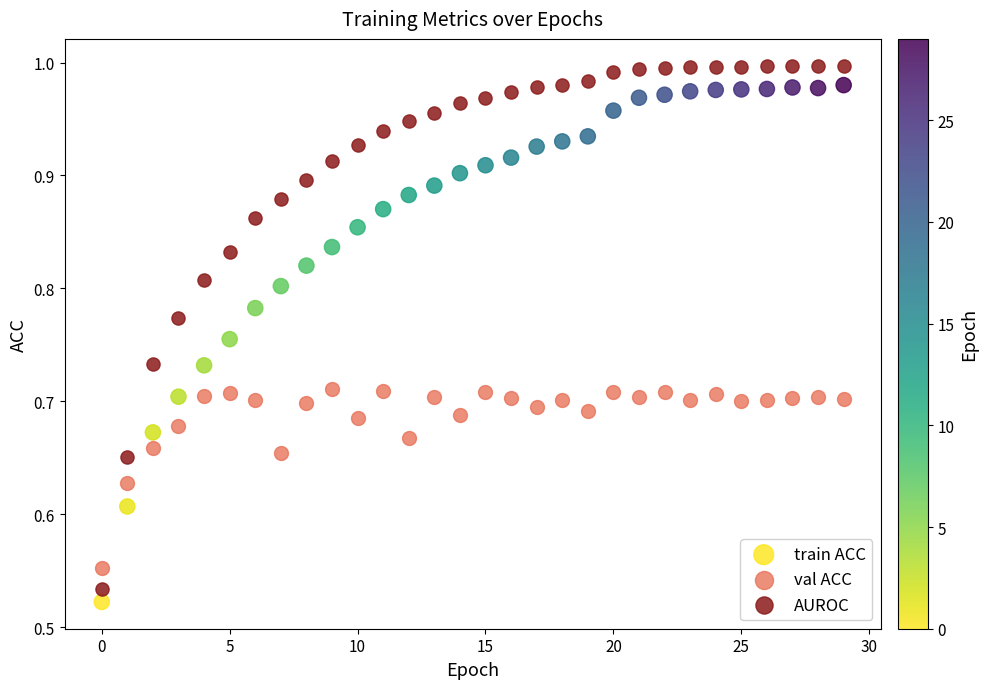

Which series contains the lowest Y value?

train ACC